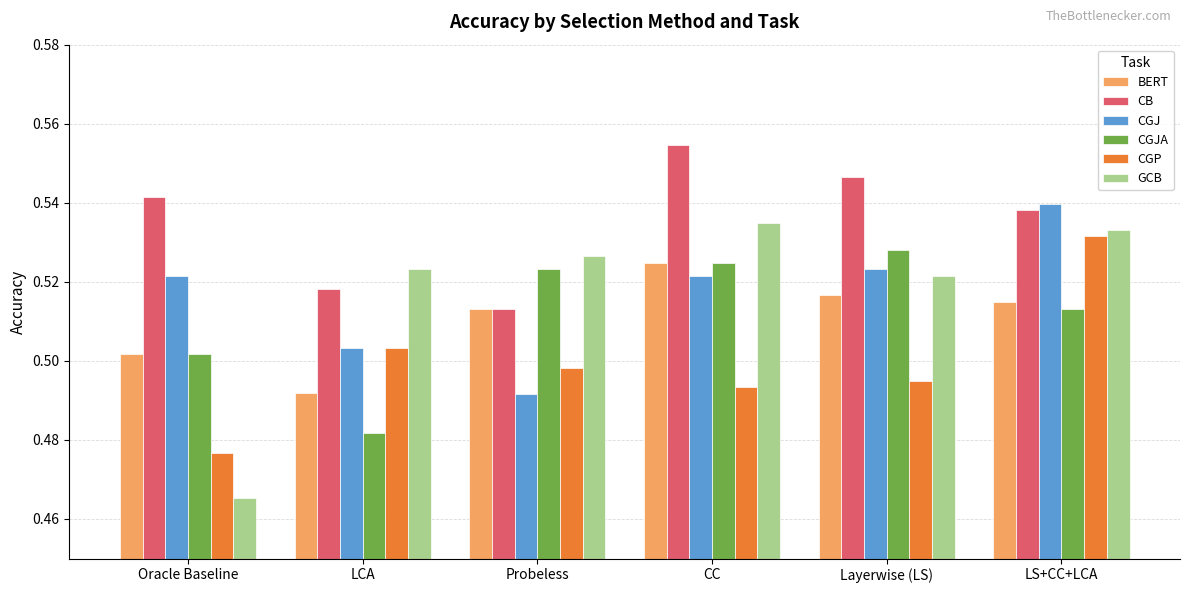

How many series are shown in this chart?

6